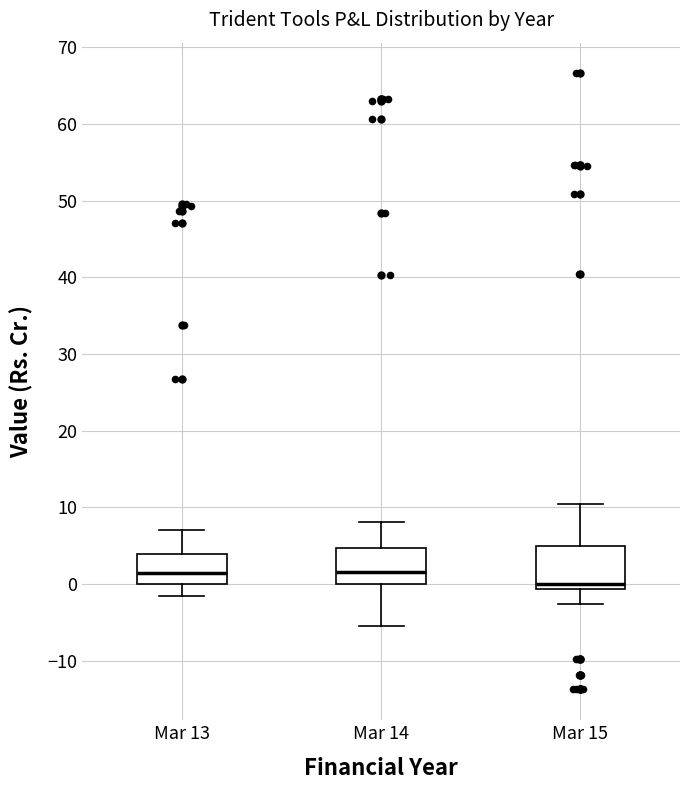

Where does the median line of the box for Mar 13 sit on the y-axis? The values are not printed on the chart, so give them approximately, as read against the axis.

1